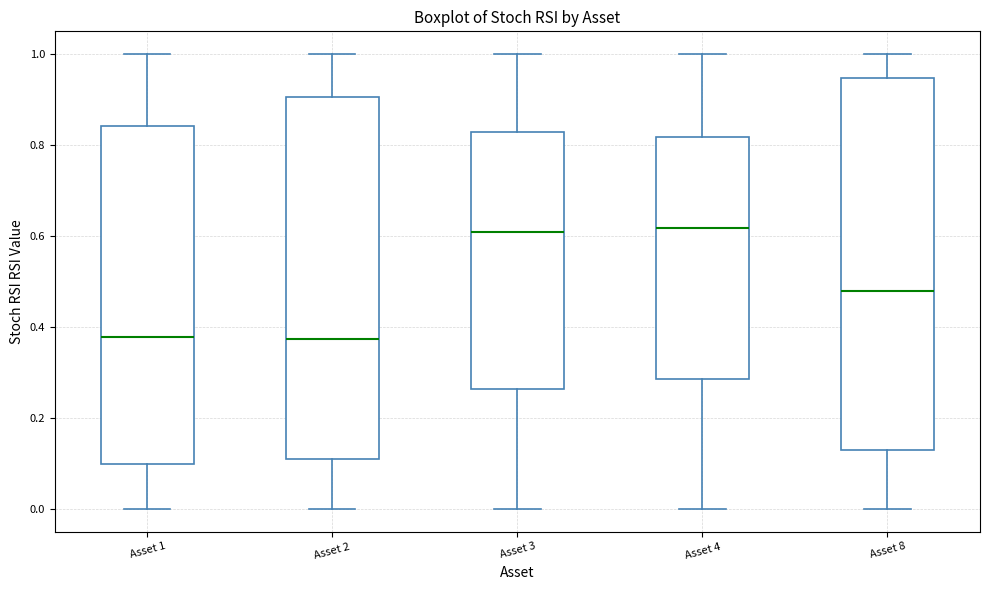

Reading left to right, transcribe this box plot: for each box, give where its median line is, the range the box spans, and where its two whiskers end, as read against the y-axis. The values are not printed on the chart, so give them approximately, as read against the axis.

Asset 1: median 0.38, box 0.10 to 0.84, whiskers 0.00 to 1.00
Asset 2: median 0.38, box 0.10 to 0.90, whiskers 0.00 to 1.00
Asset 3: median 0.60, box 0.26 to 0.82, whiskers 0.00 to 1.00
Asset 4: median 0.62, box 0.28 to 0.82, whiskers 0.00 to 1.00
Asset 8: median 0.48, box 0.12 to 0.94, whiskers 0.00 to 1.00